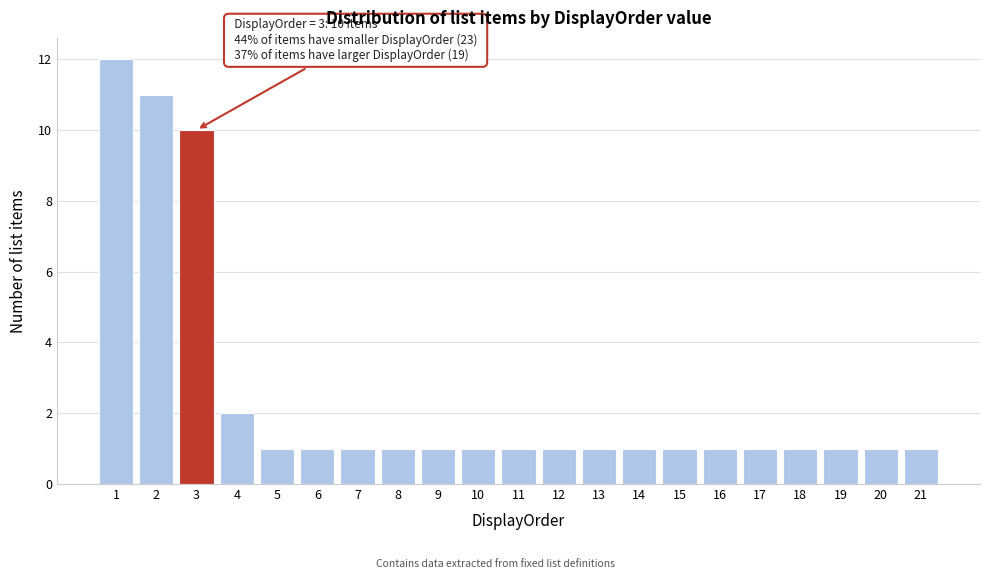

Reading left to right, list all the values displayed in this chart.

12	11	10	2	1	1	1	1	1	1	1	1	1	1	1	1	1	1	1	1	1